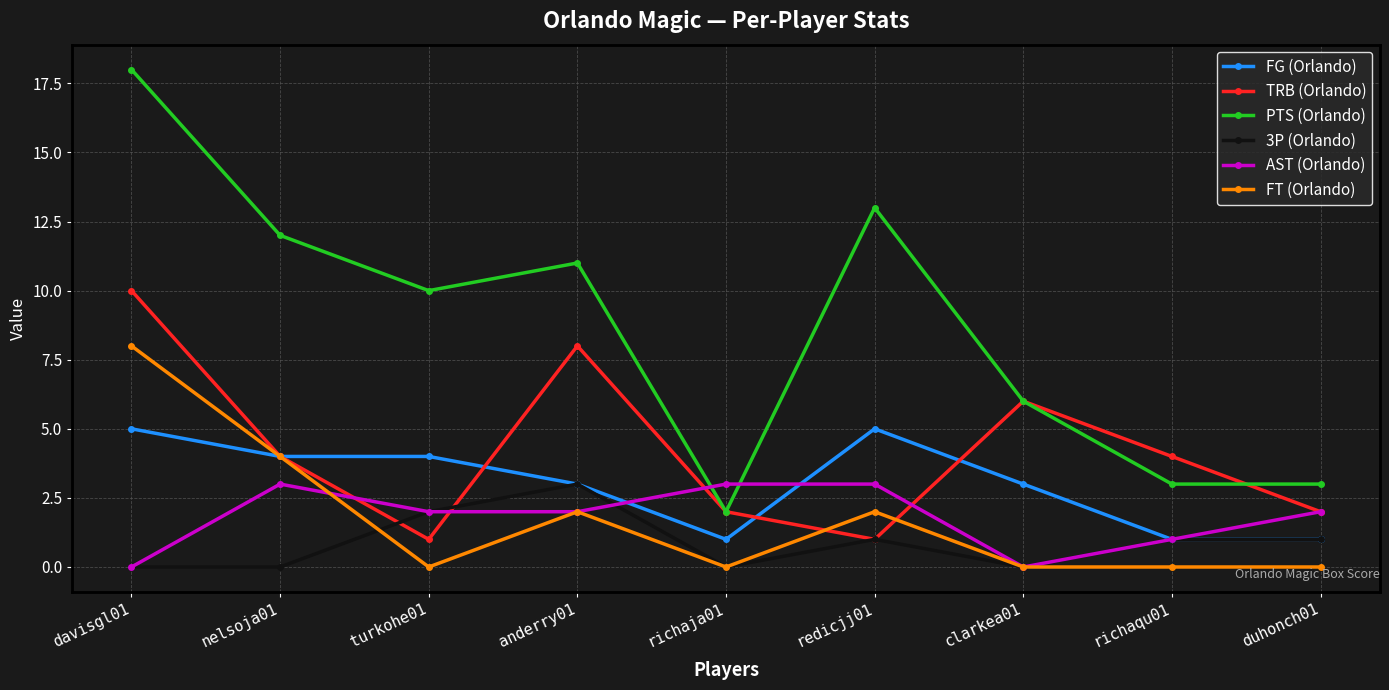

Which series has the largest range (max minus min)?

PTS (Orlando)